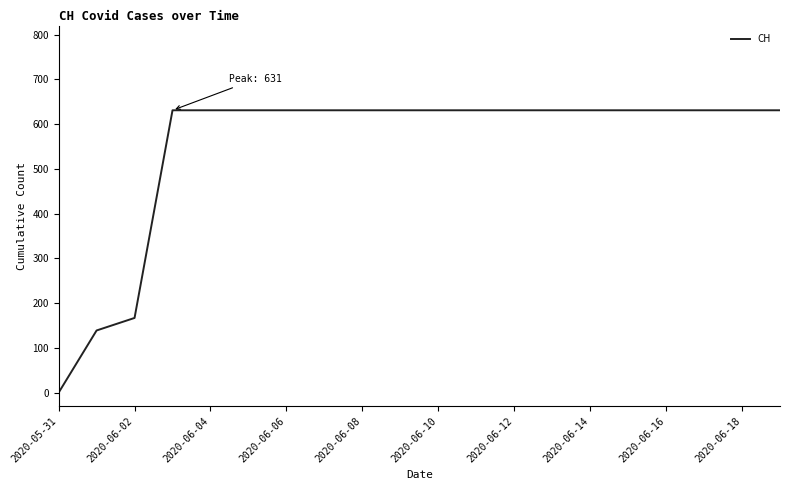

What is the difference between the maximum and minimum values?

631